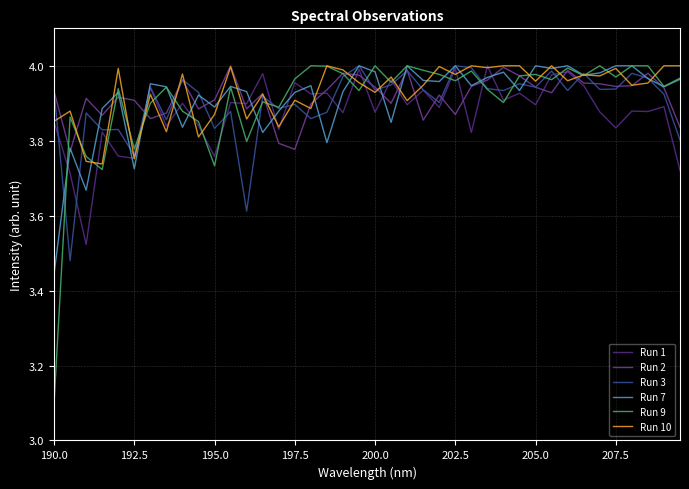

Which series has the widest spread of values?

Run 9